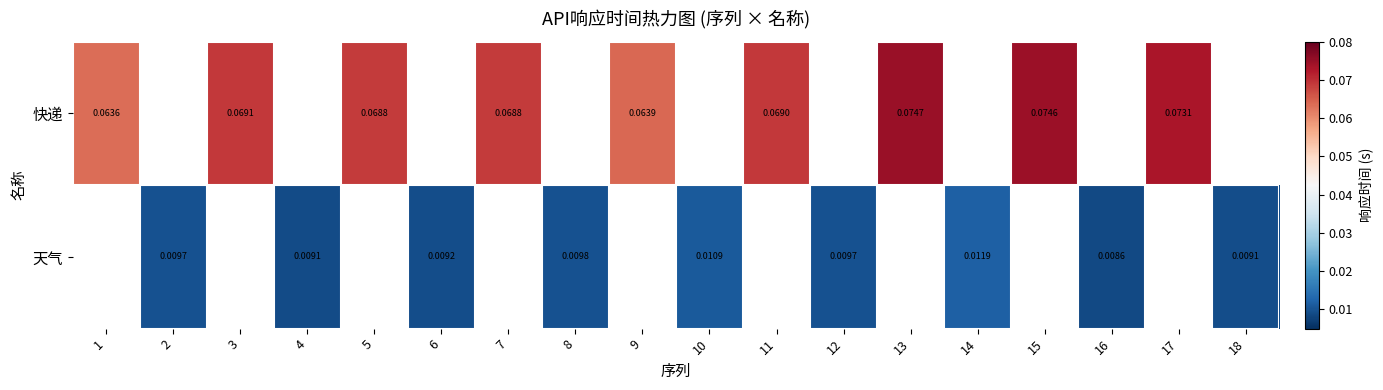

Is the value of 快递 at 1 greater than the value of 天气 at 16?

Yes